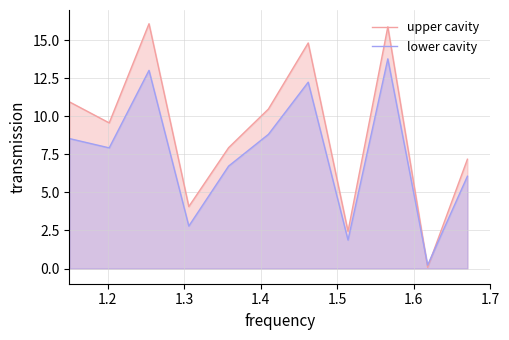

What is the maximum value shown in the chart?

16.1